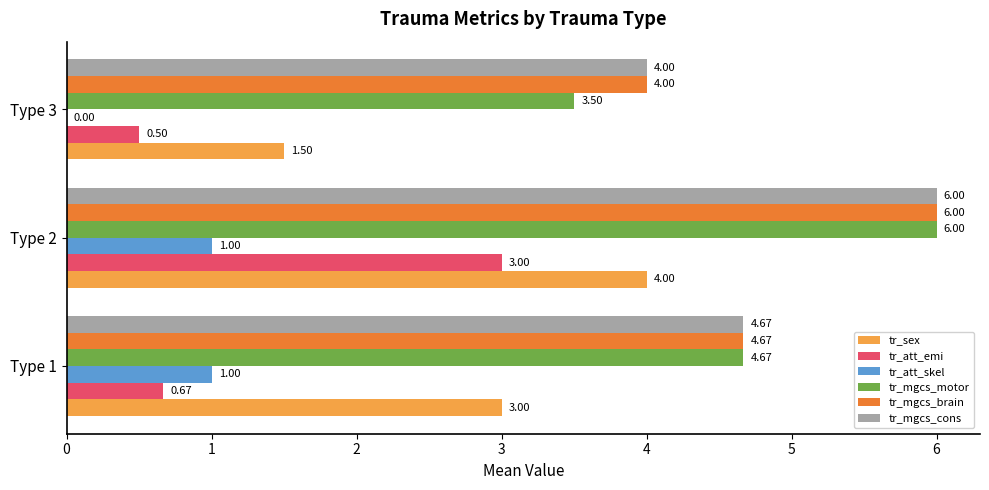

What is the total value across all series at Type 2?

26.0